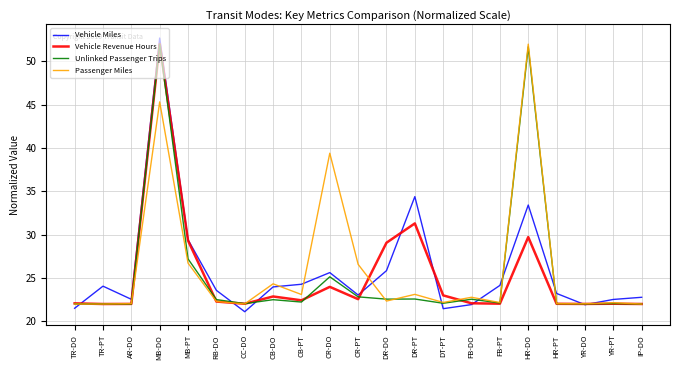

At which label is Unlinked Passenger Trips closest to 37?

MB-PT